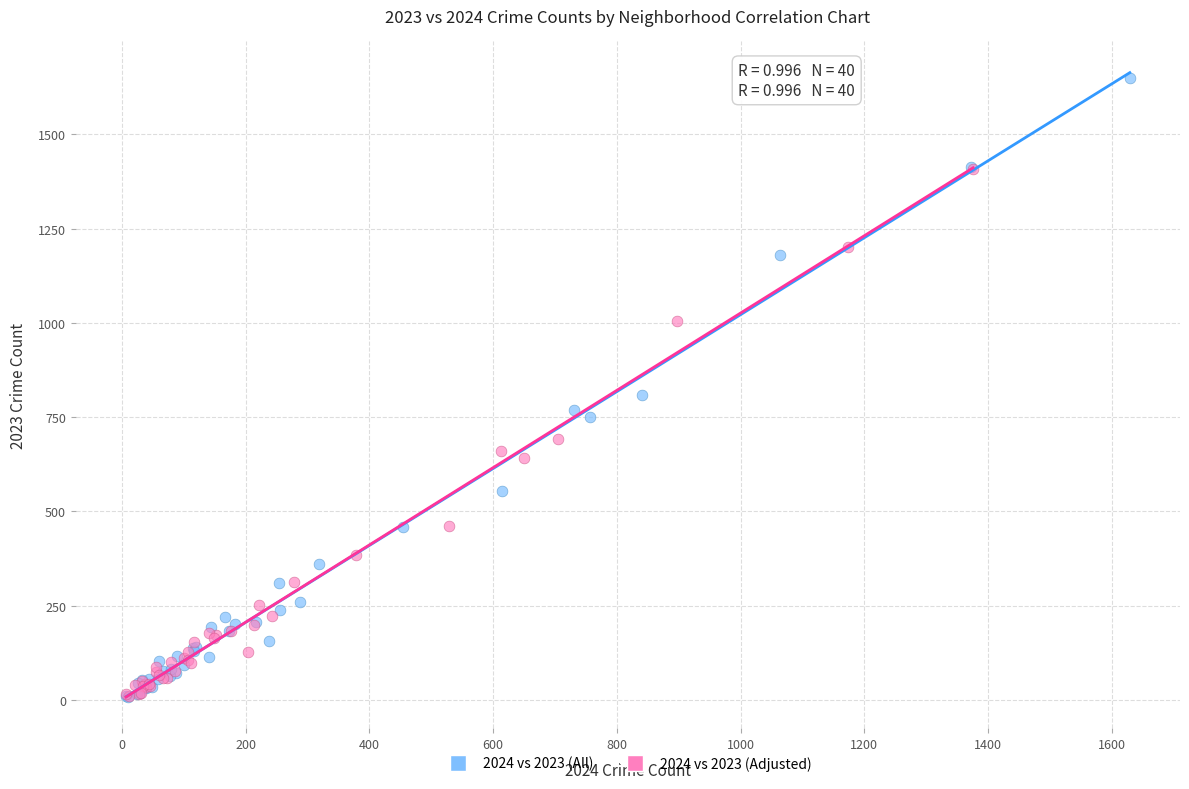

Which series contains the highest Y value?

2024 vs 2023 (All)